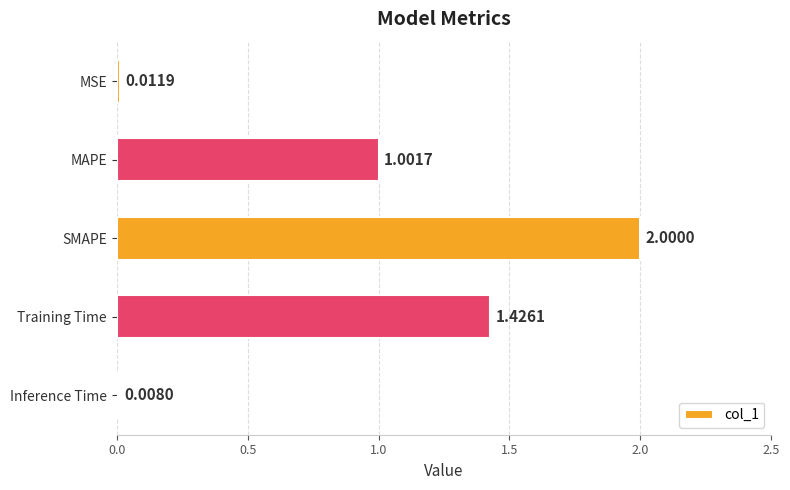

What is the label of the 5th bar from the bottom?

MSE